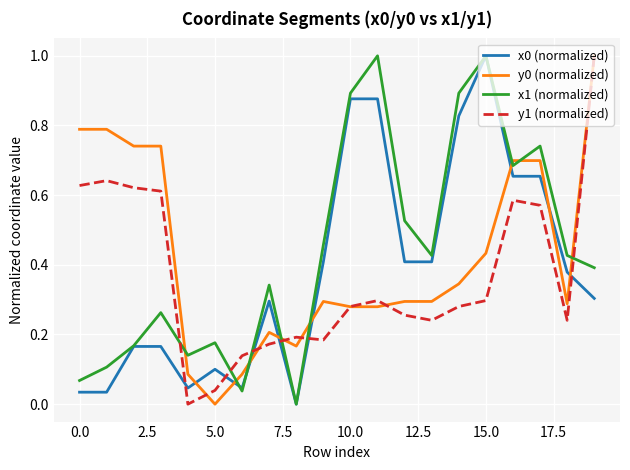

What is the highest value of the y0 (normalized) series?

1.0